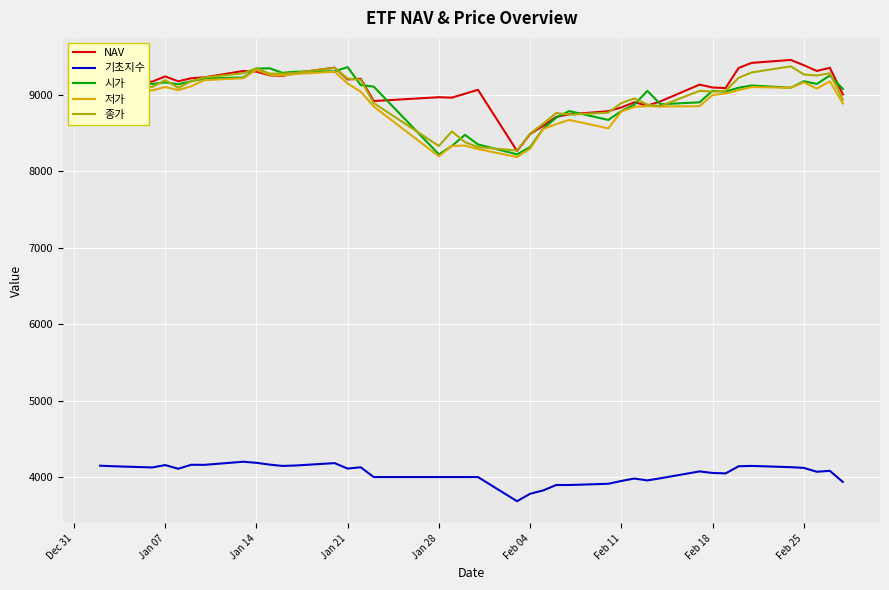

True or false: 기초지수 and 시가 intersect in this chart.

False